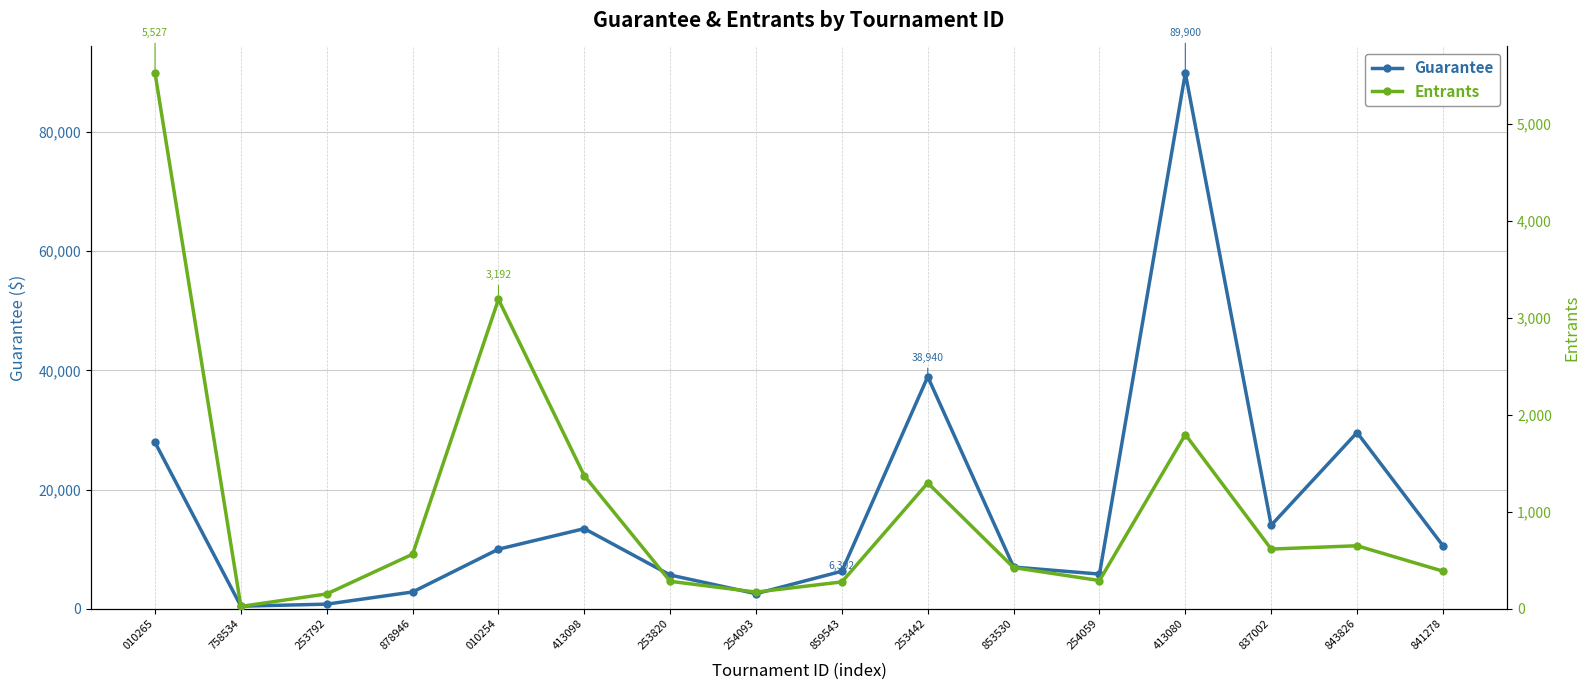

At which category does Entrants reach its first local peak?

010254